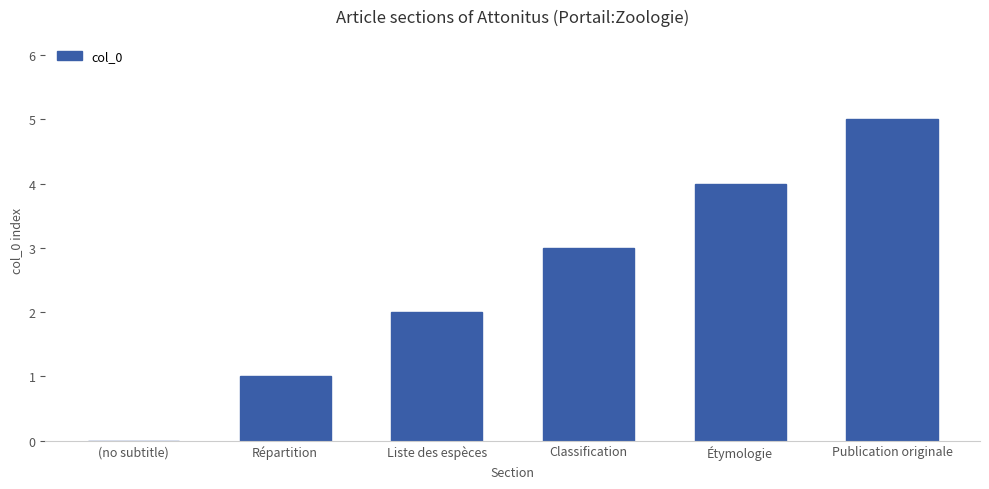

Reading left to right, extract all data points from this chart.

0	1	2	3	4	5